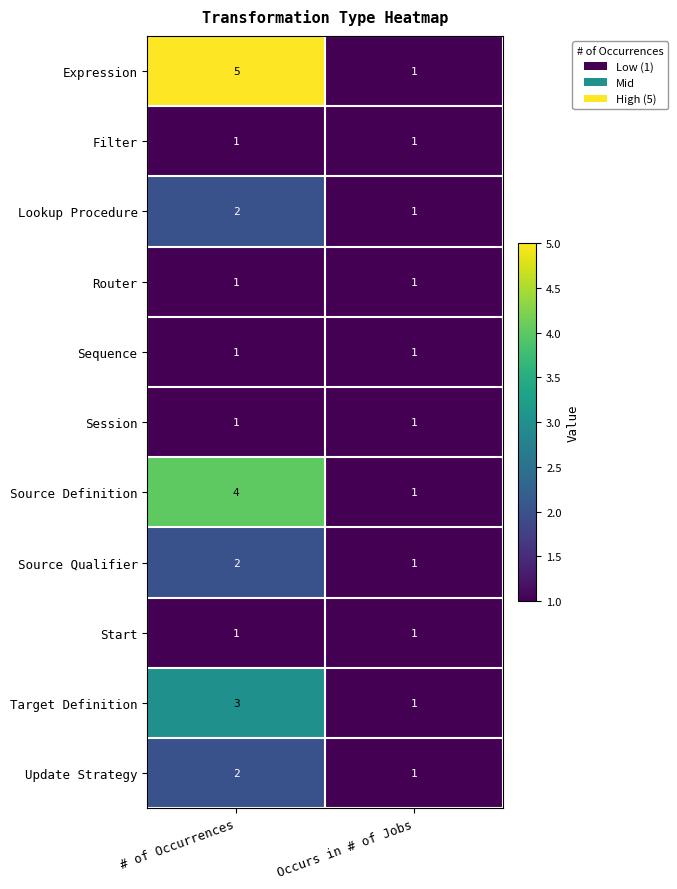

What is the minimum value shown in the chart?

1